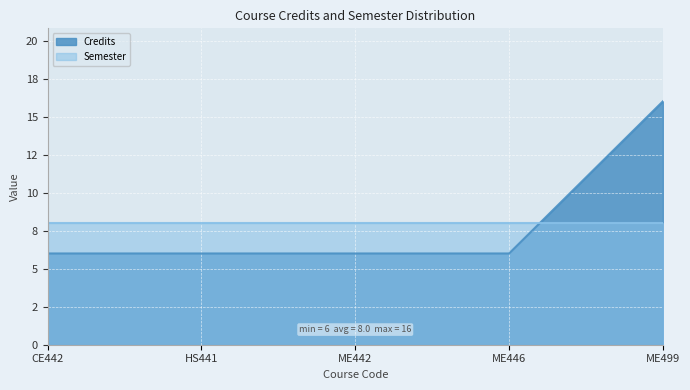

What are all the series names shown in the legend?

Credits, Semester